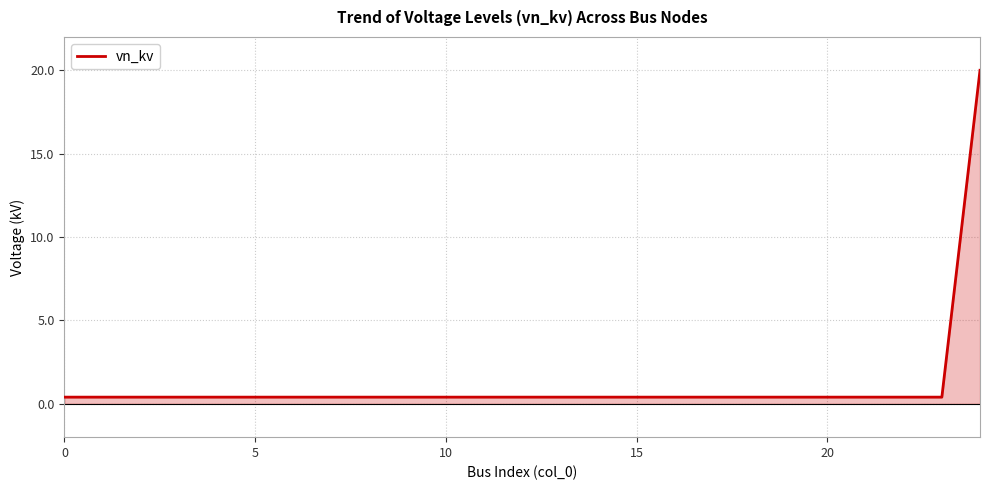

What is the greatest value displayed?

20.0